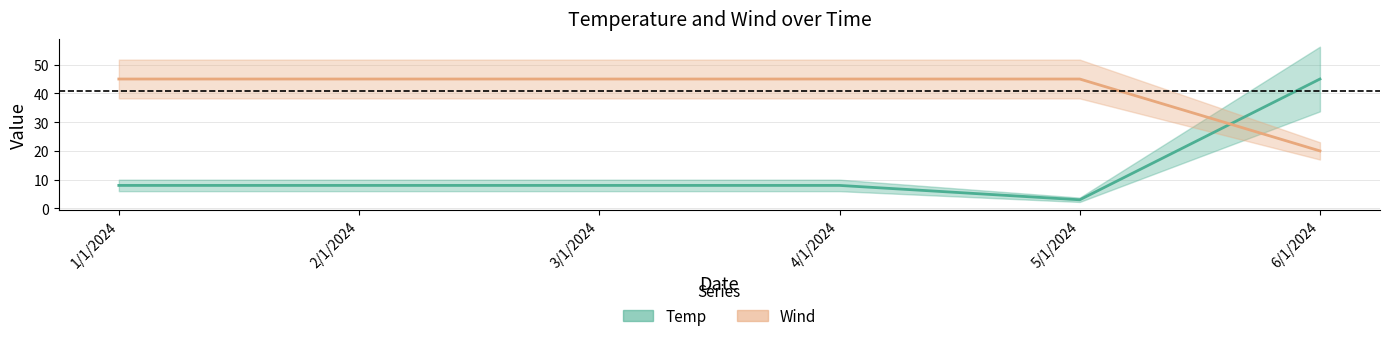

Which series has the widest spread of values?

Temp